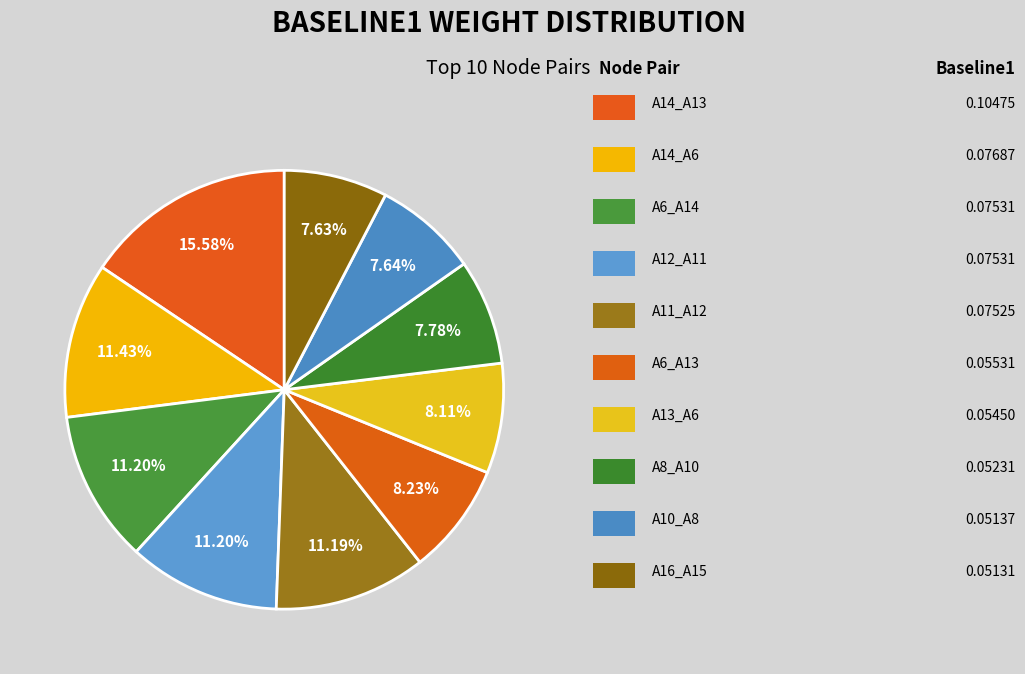

Which category has the smallest portion of the pie?

A16_A15